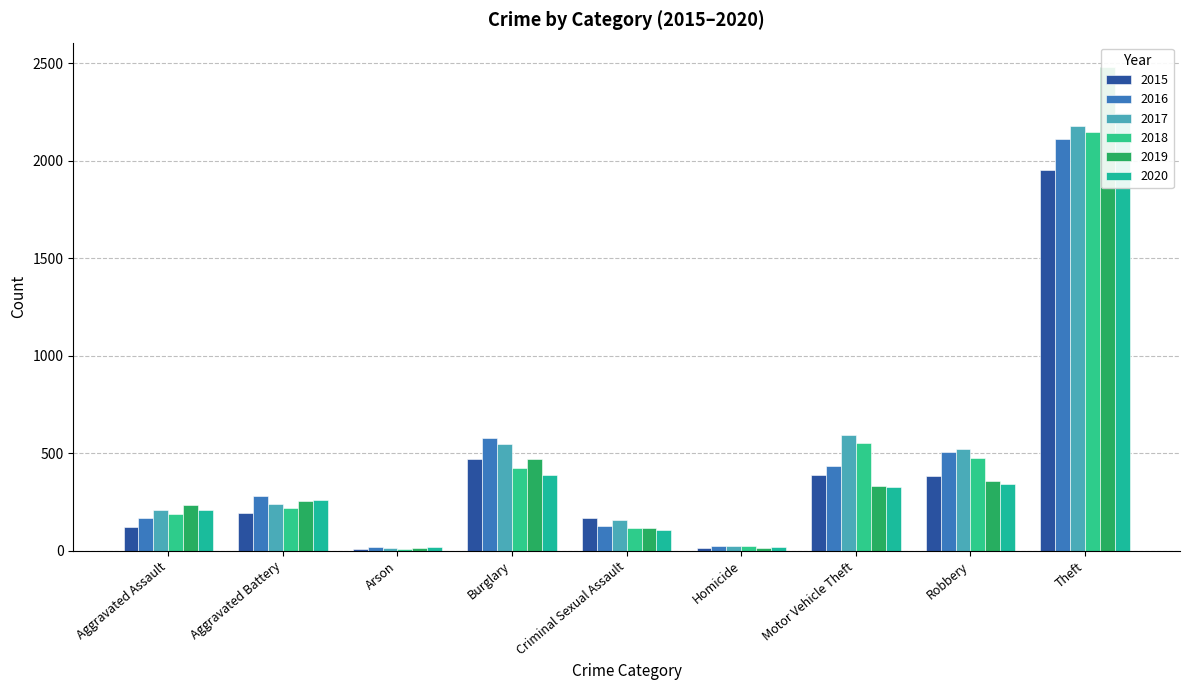

How many bars are there in each group?

6